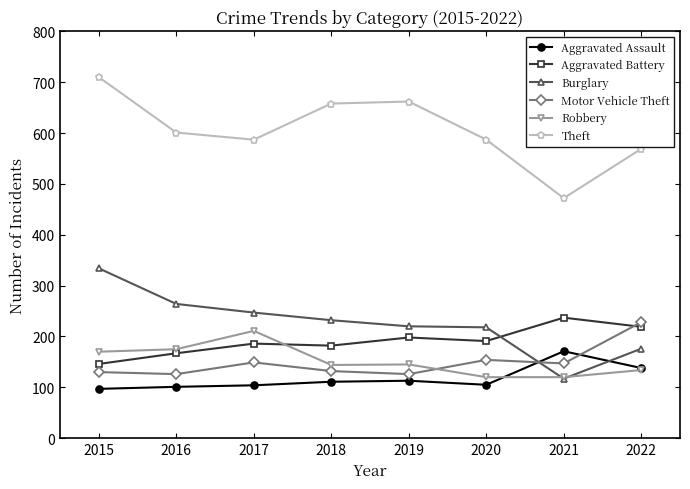

The value of Theft at 2016 is 164. True or false?

False